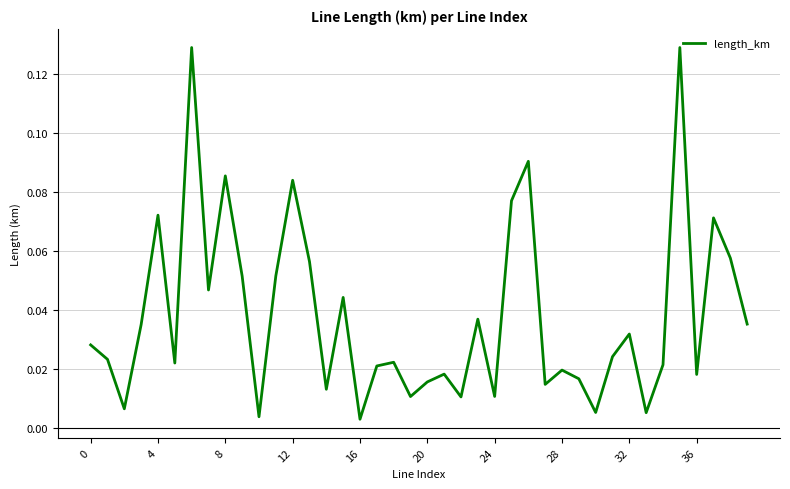

How many points are lower than both their immediate neighbors (excluding endpoints)?

13